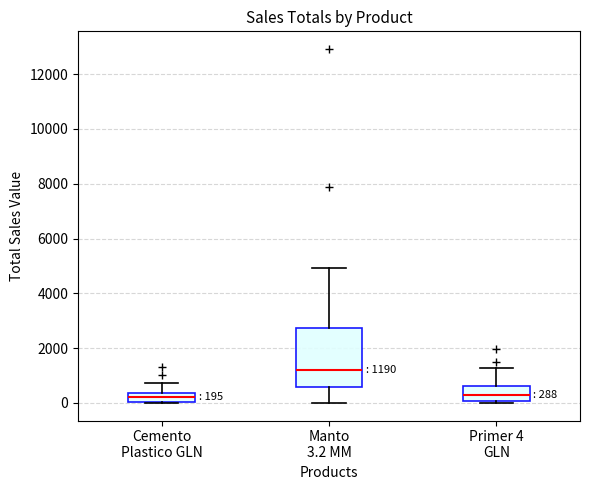

Which box's median line is the highest?

Manto 3.2 MM